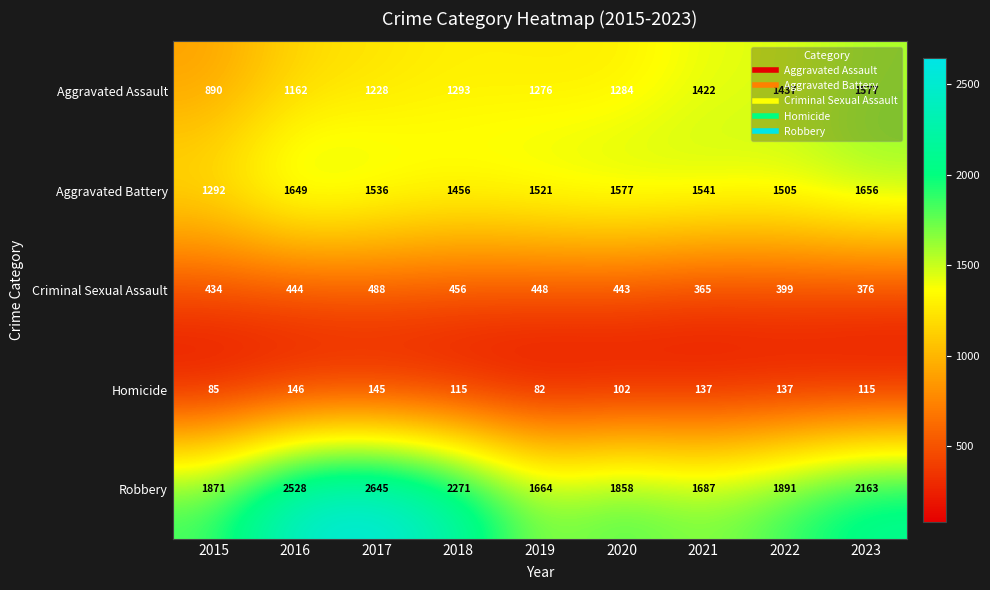

Count the number of data series in this chart.

5